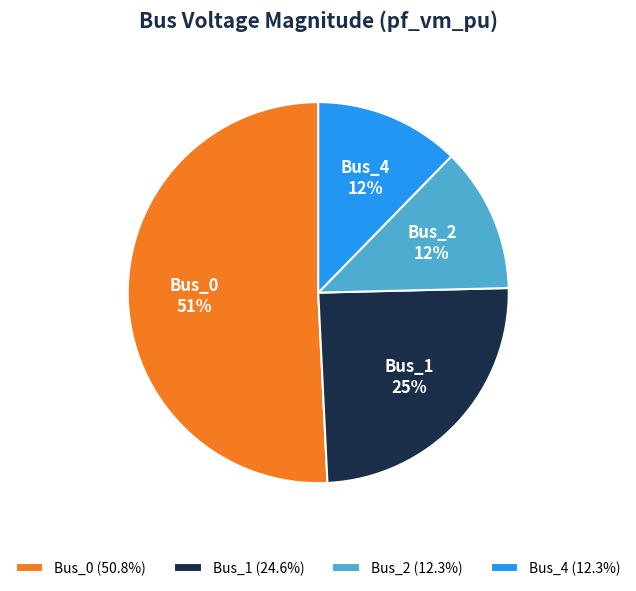

What percentage is the Bus_1 slice, to the nearest percent?

25%